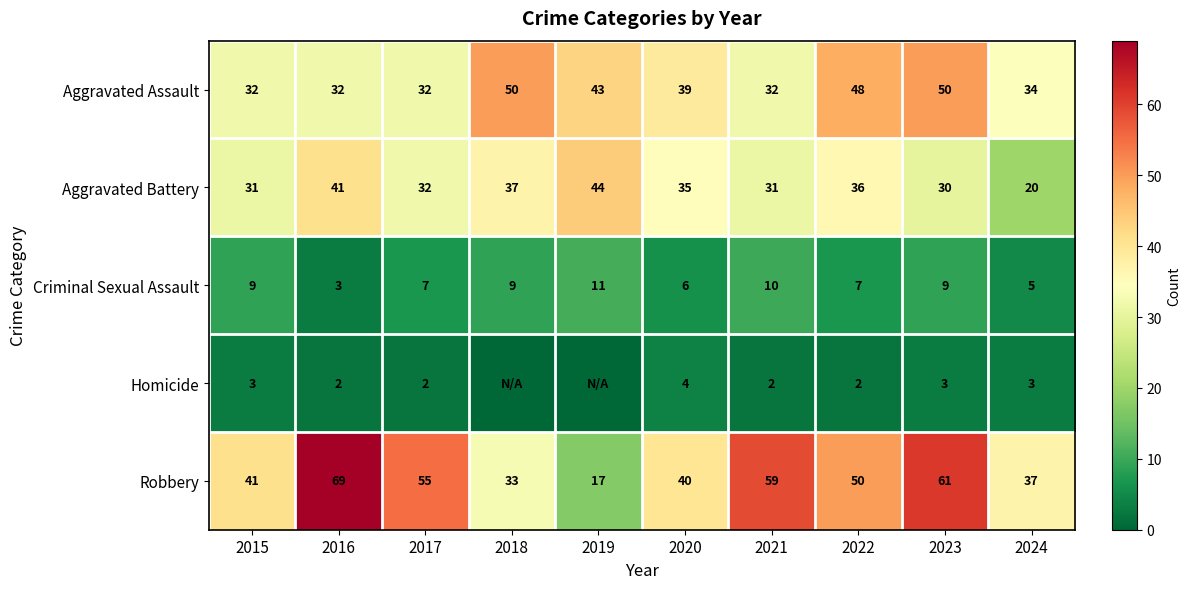

At which label does Criminal Sexual Assault reach its minimum?

2016